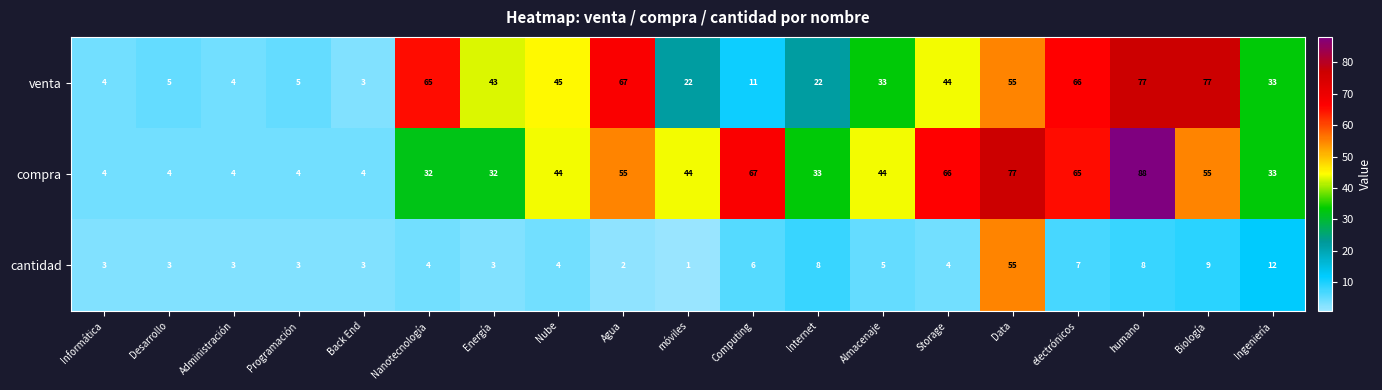

Which label corresponds to the largest value in the chart?

humano